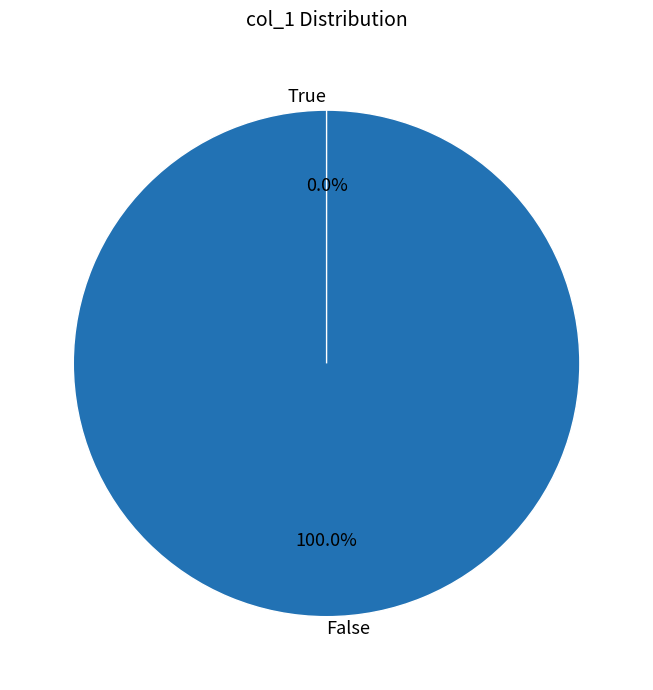

Is the sum of 1642806931 and 1637187024 greater than half?

Yes